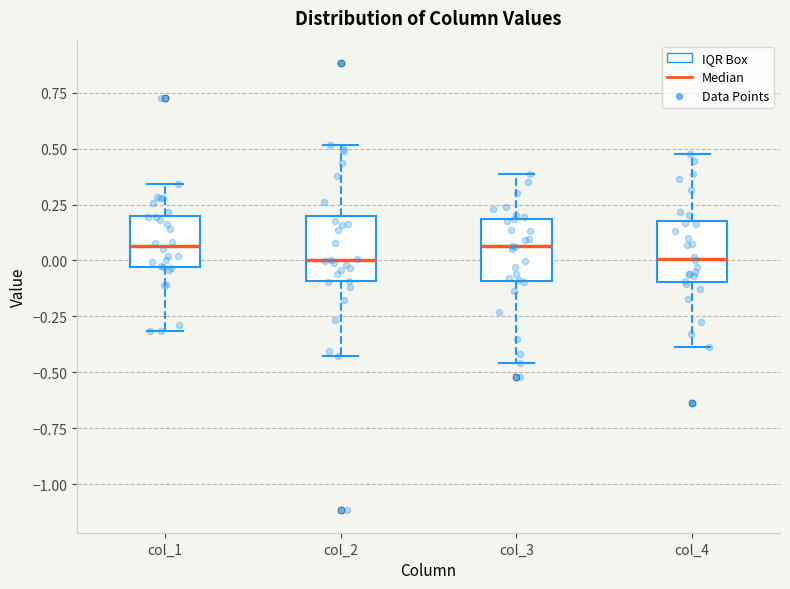

Where does the lower whisker of the box for col_1 end on the y-axis? The values are not printed on the chart, so give them approximately, as read against the axis.

-0.30